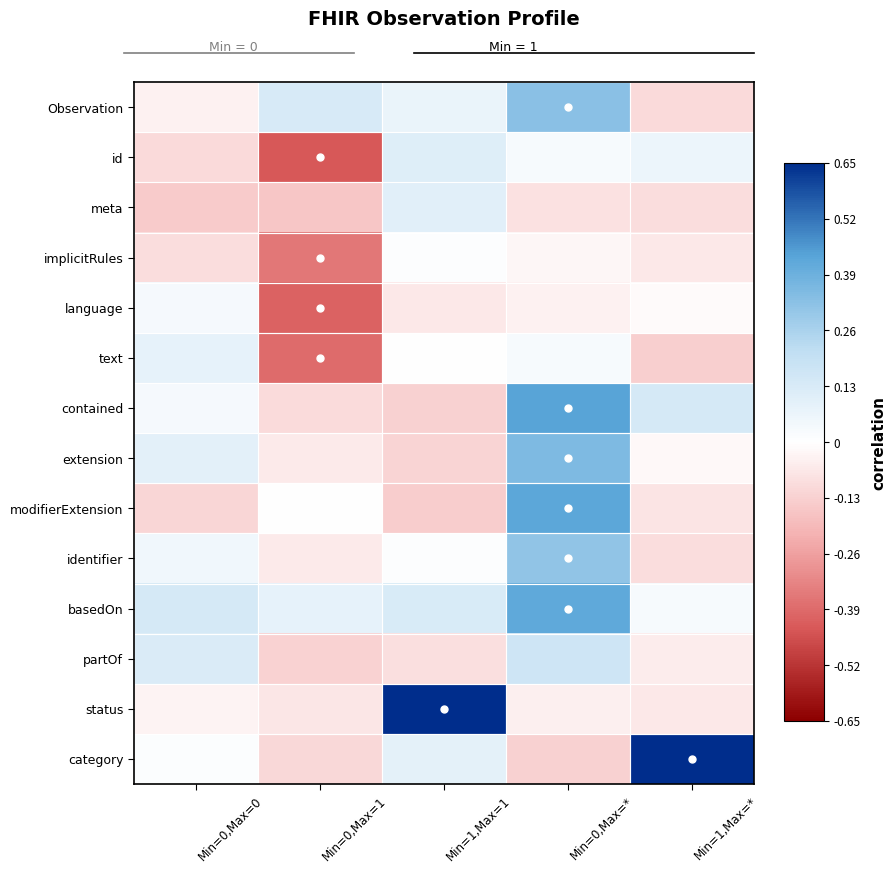

List the series in order of their peak value, lowest first.

implicitRules, language, text, meta, id, partOf, identifier, Observation, extension, basedOn, modifierExtension, contained, status, category